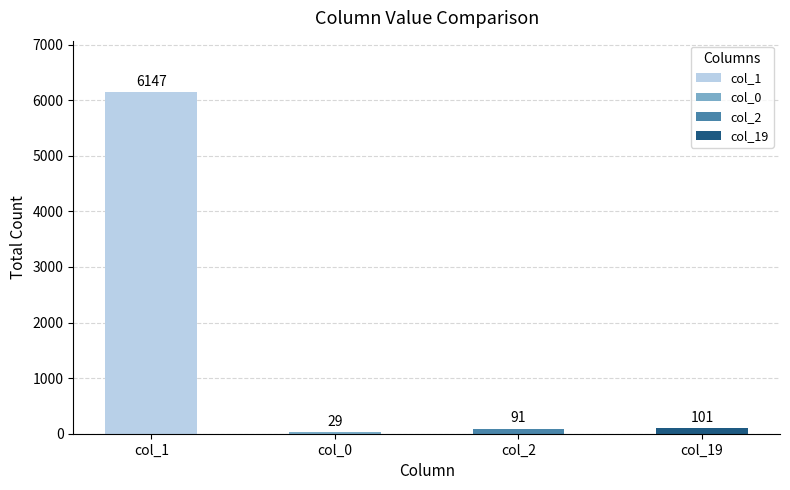

Approximately how many times larger is the value at col_19 compared to col_0?

3.5